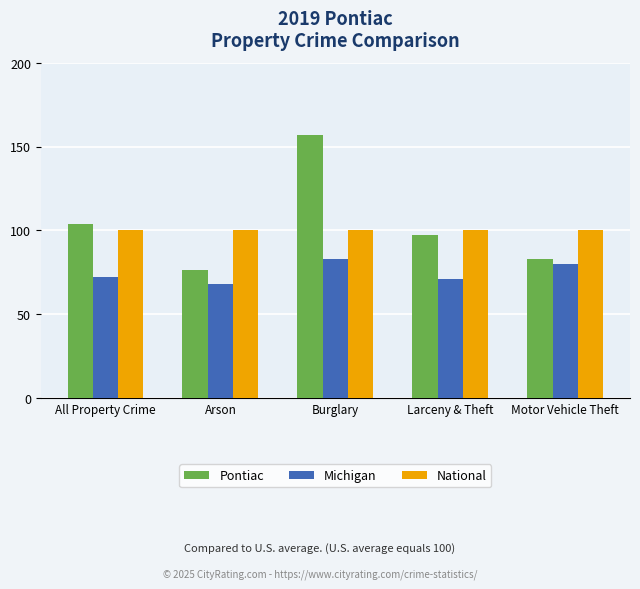

The Michigan series shows 68 at Arson. True or false?

True